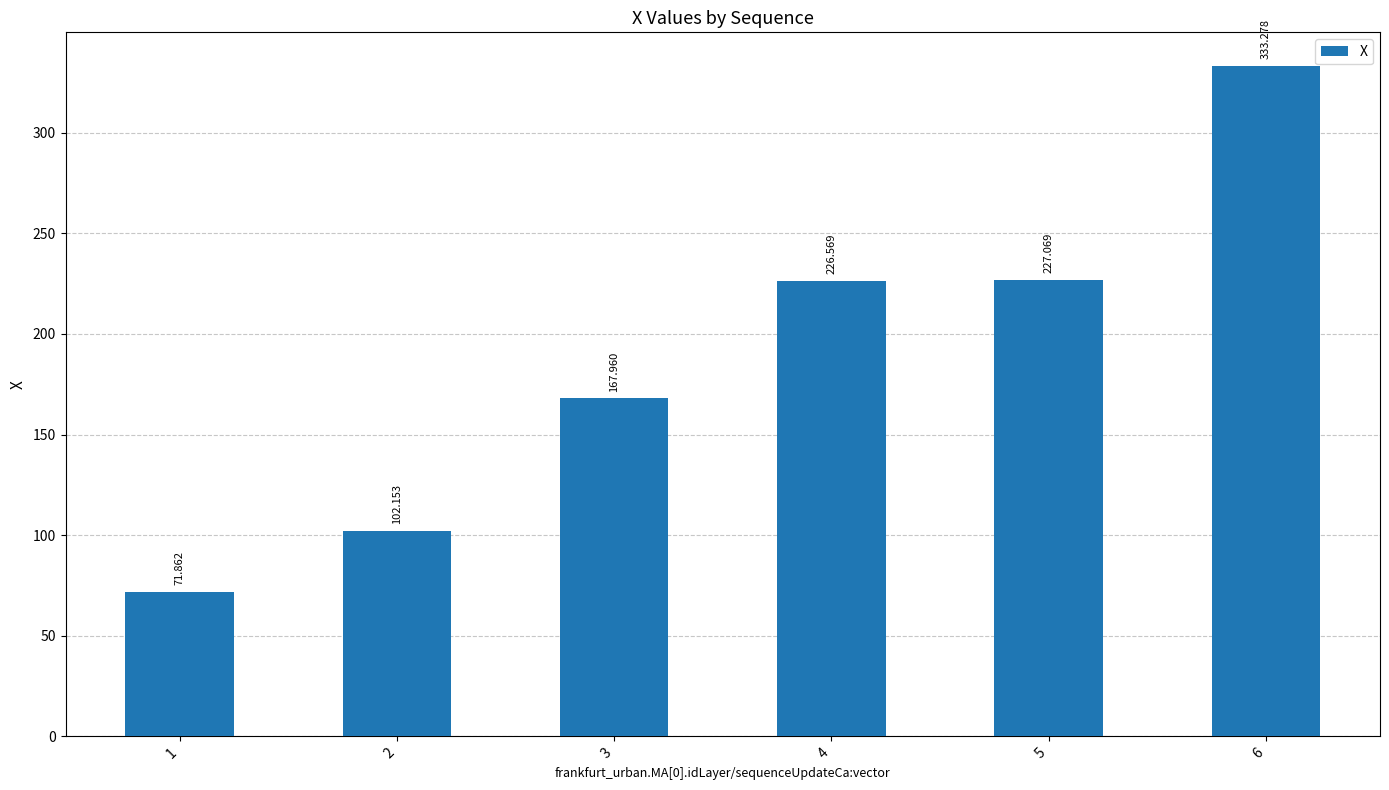

How many bars are there in total?

6